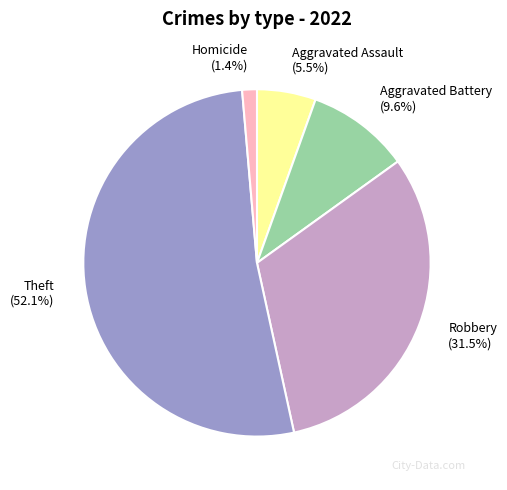

Which slice represents more than half of the pie?

Theft